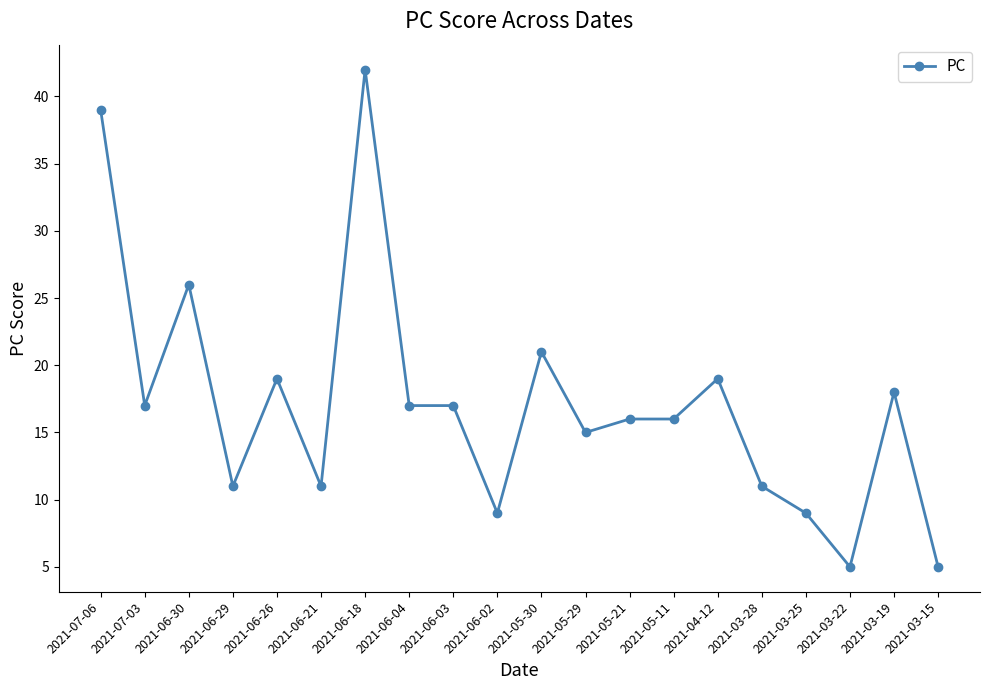

True or false: the data has more than 0 interior local peaks.

True